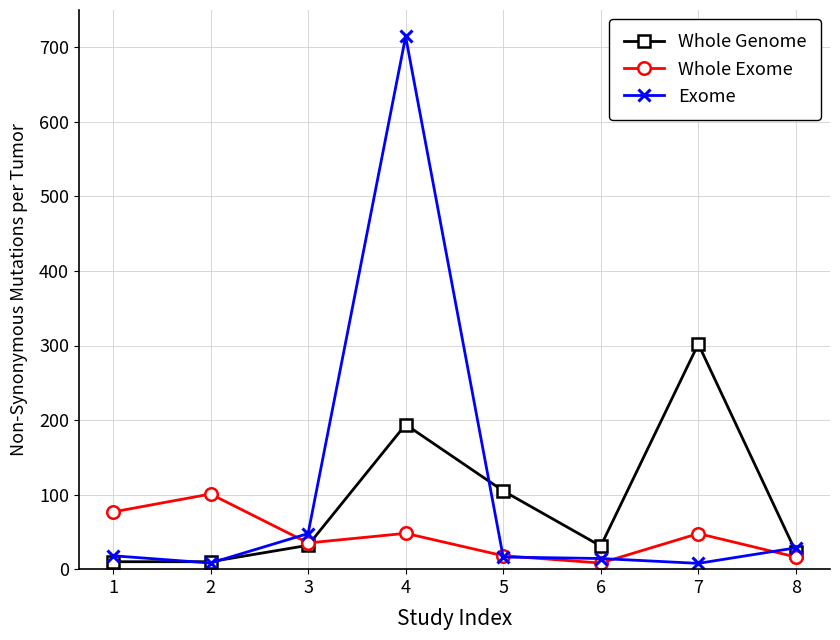

True or false: Whole Genome has a value of 32.0 at 3.

True